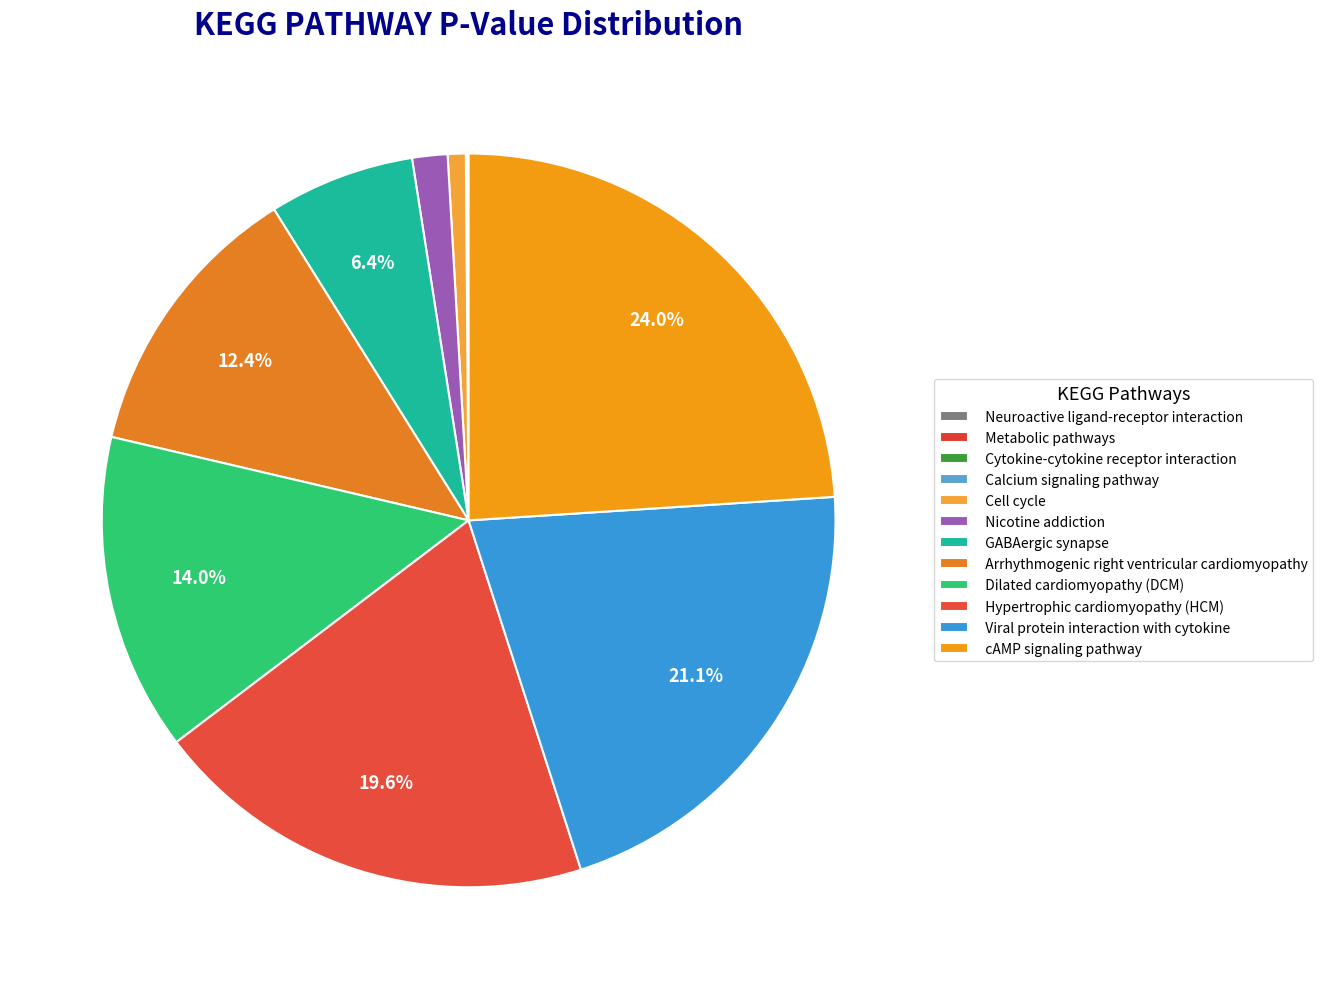

How many segments does this pie chart have?

12